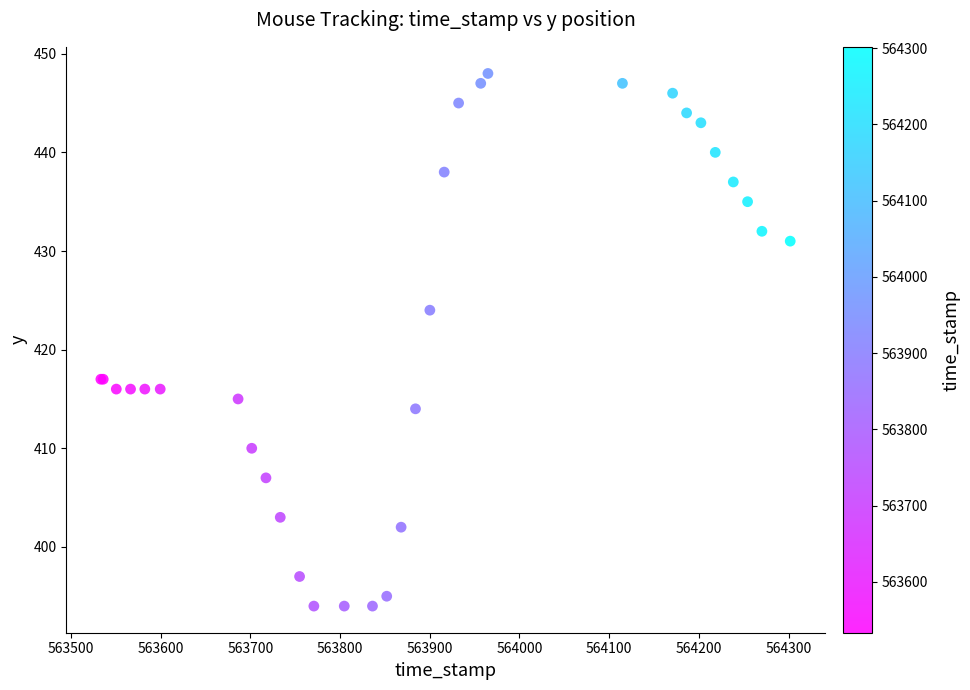

What Y value in the scatter plot is closest to 421?

424